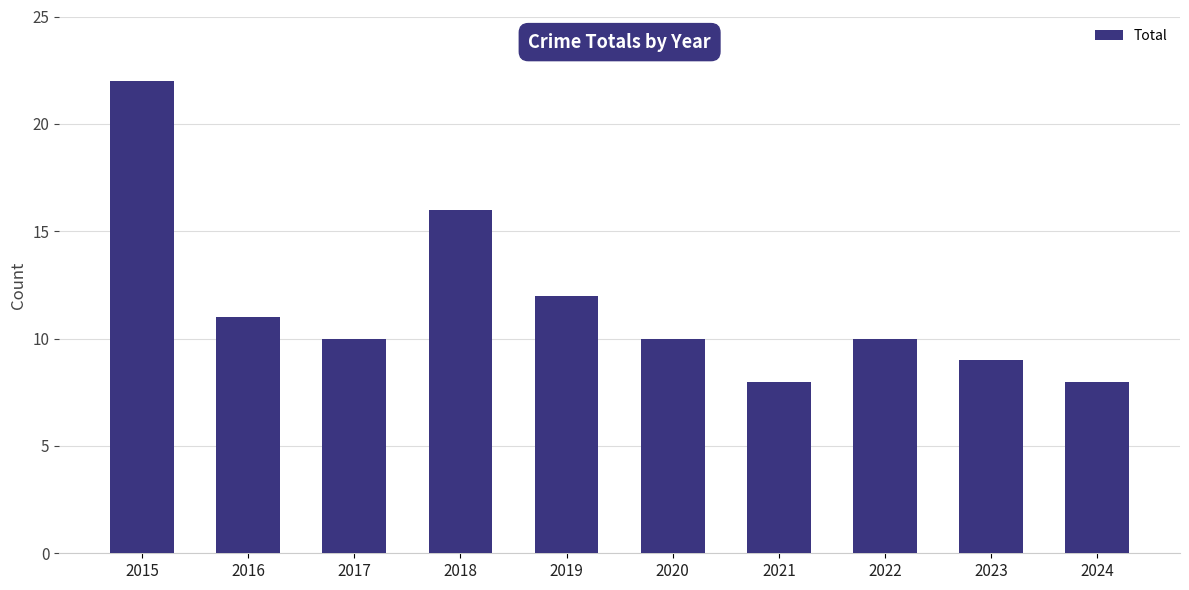

Approximately how many times larger is the value at 2022 compared to 2016?

0.9